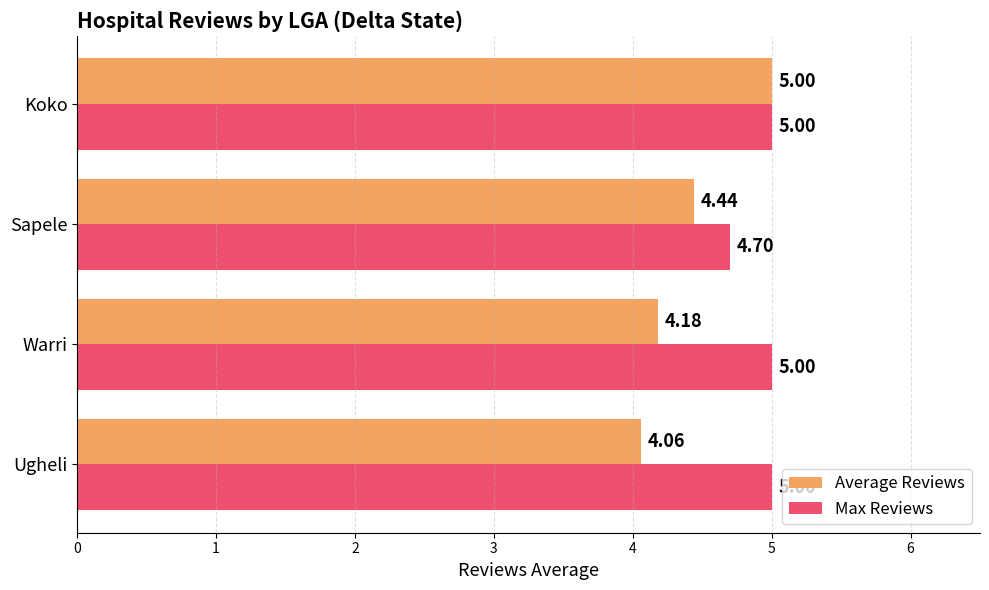

Rank the series by their average value, from highest to lowest.

Max Reviews, Average Reviews